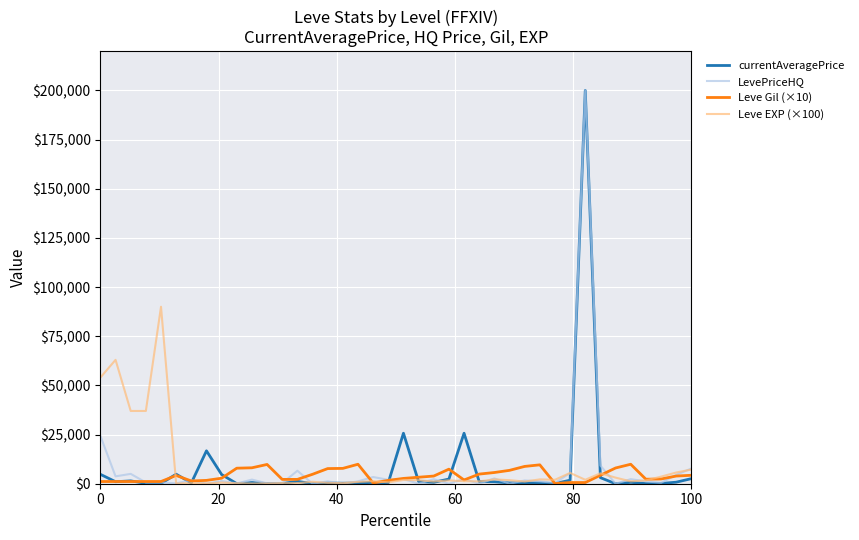

What is the maximum value shown in the chart?

200000